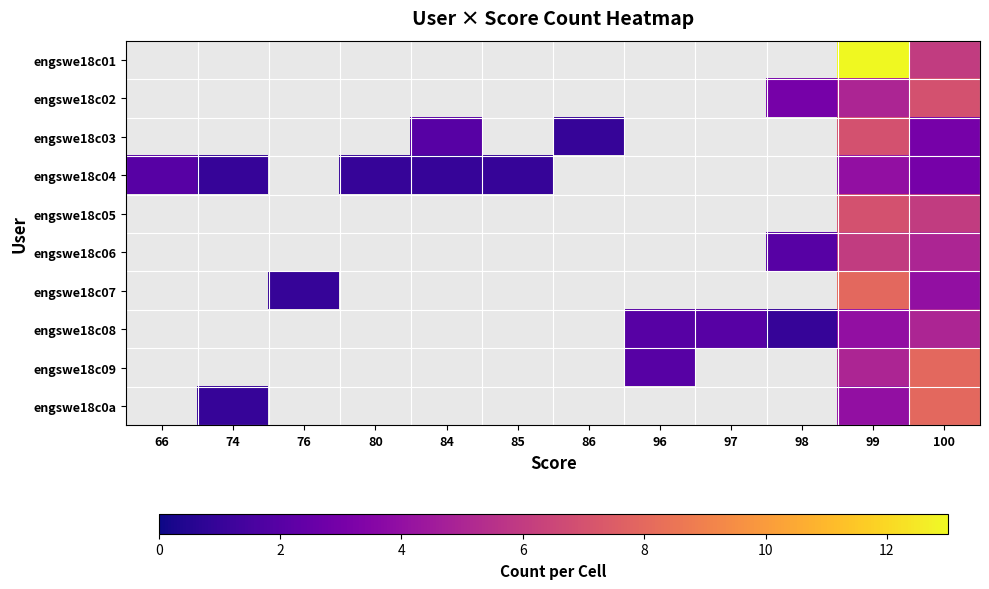

Where is engswe18c04 nearest to the value 2?

66